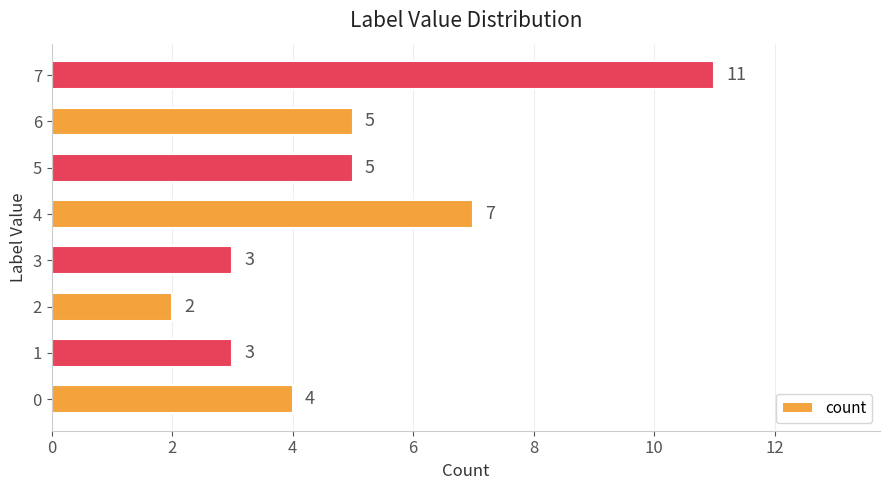

At which category does the chart reach its peak across all series?

7